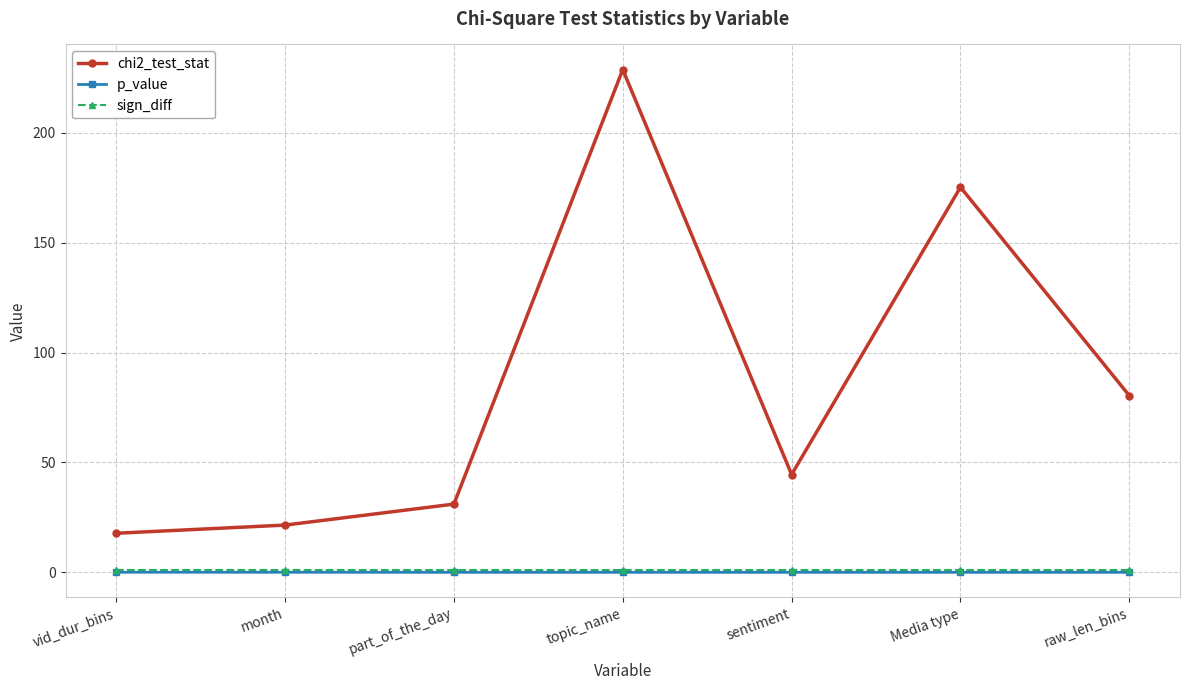

Count the p_value values in the range 0 to 1.

7